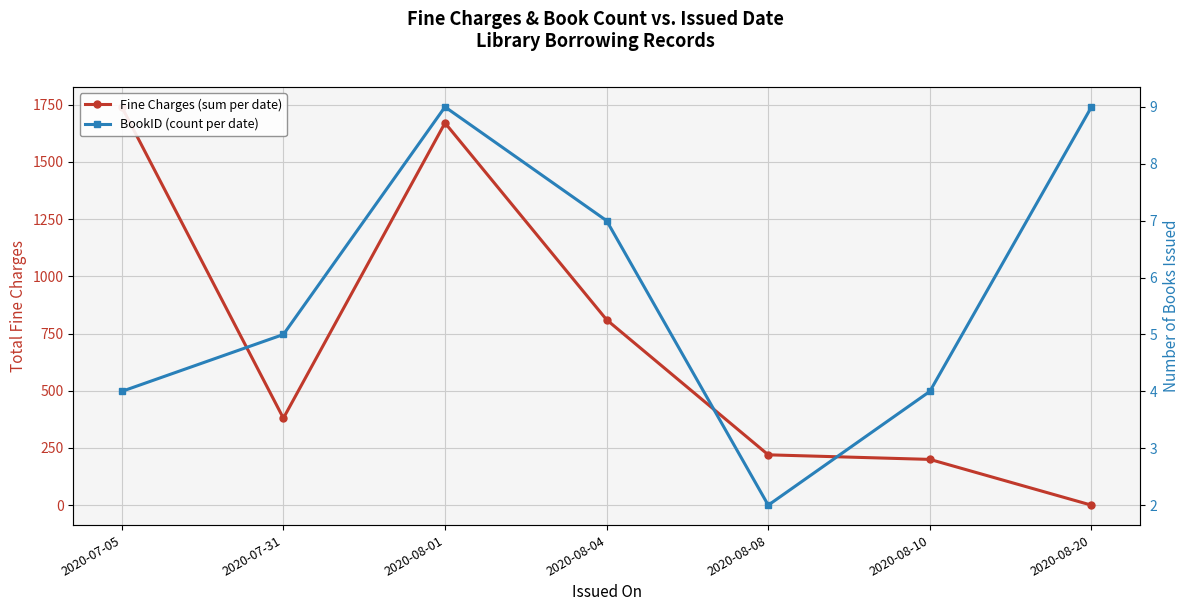

How many data points in Fine Charges (sum per date) are above 380?

3